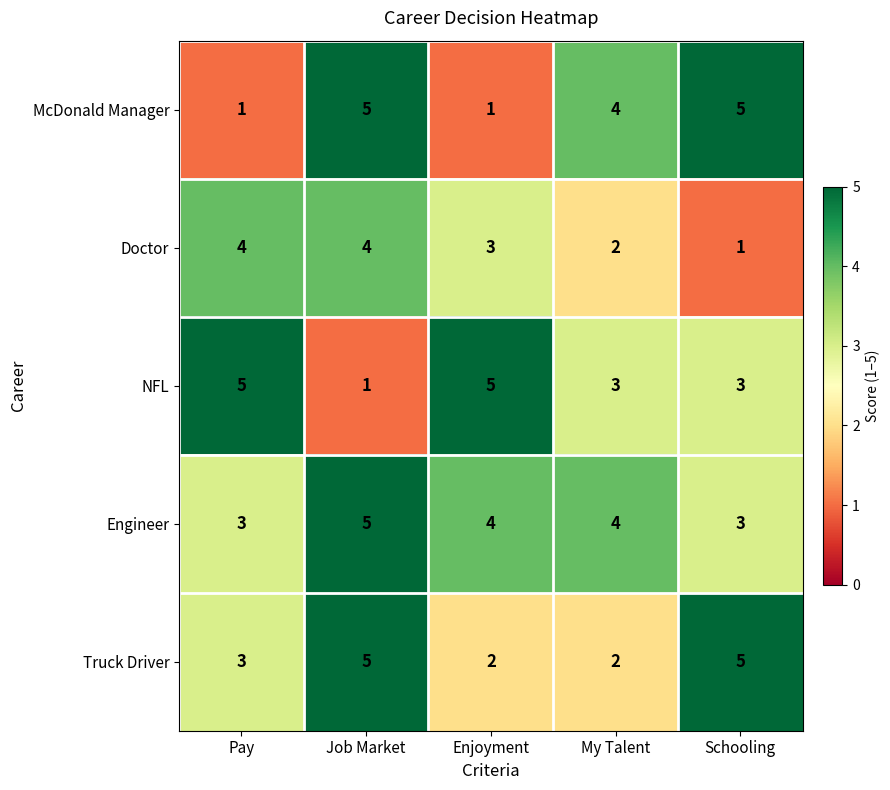

Count the Engineer values in the range 3 to 4.

4